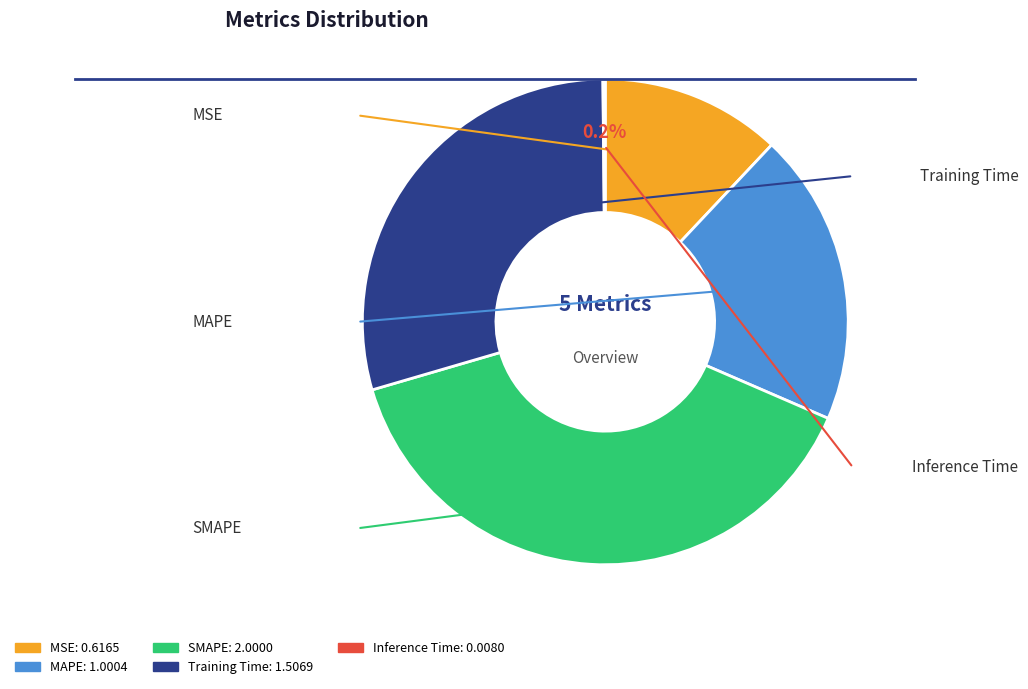

Which has a higher value, SMAPE or Training Time?

SMAPE